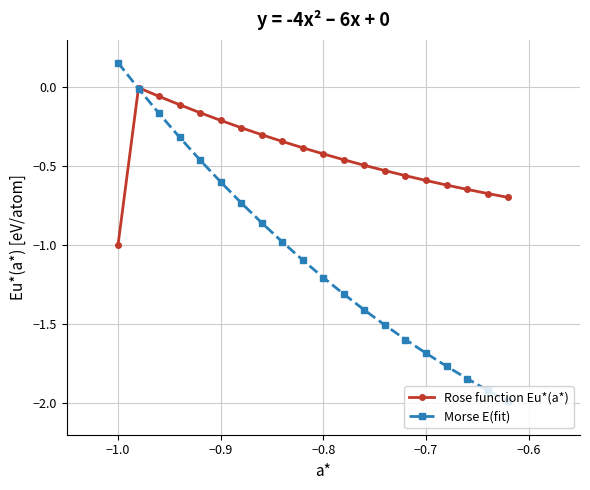

True or false: Rose function Eu*(a*) has more than 0 points higher than both neighbors.

True